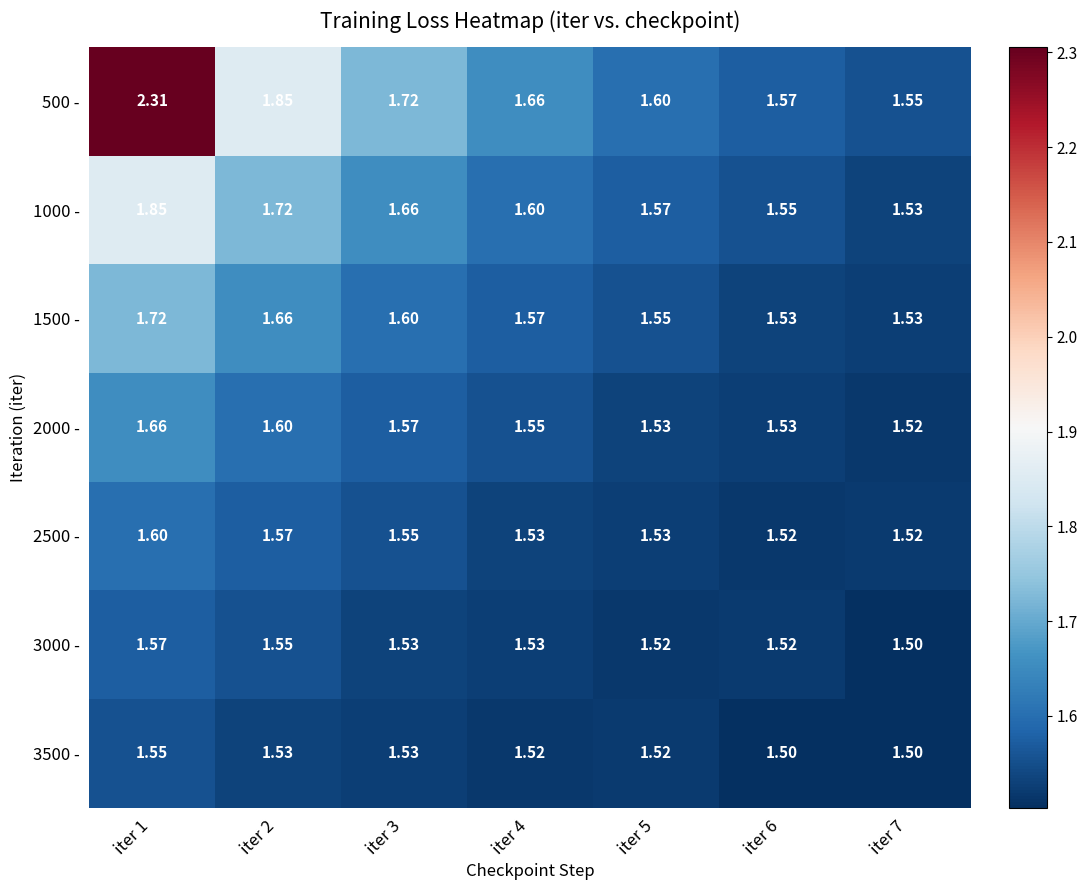

Count the number of categories in the chart.

7